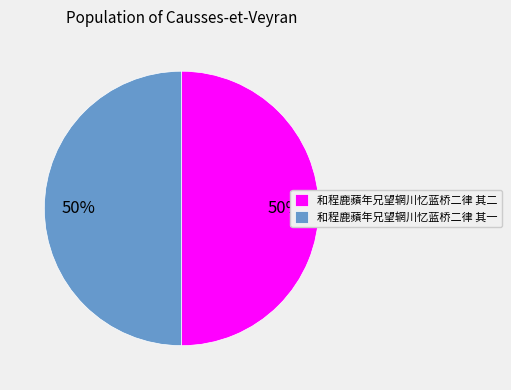

To the nearest percent, what percentage of the pie is 和程鹿蘋年兄望辋川忆蓝桥二律 其二?

50%